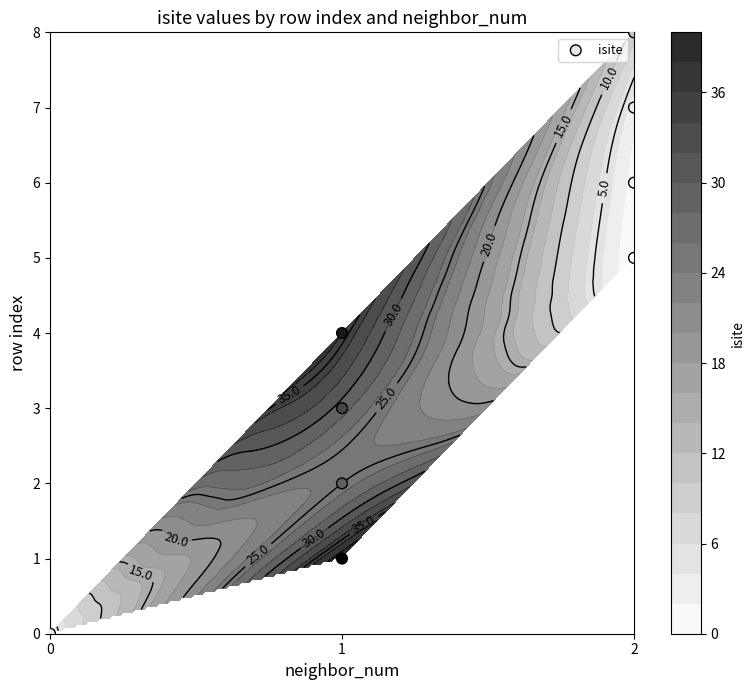

At which label is the value closest to 4?

1